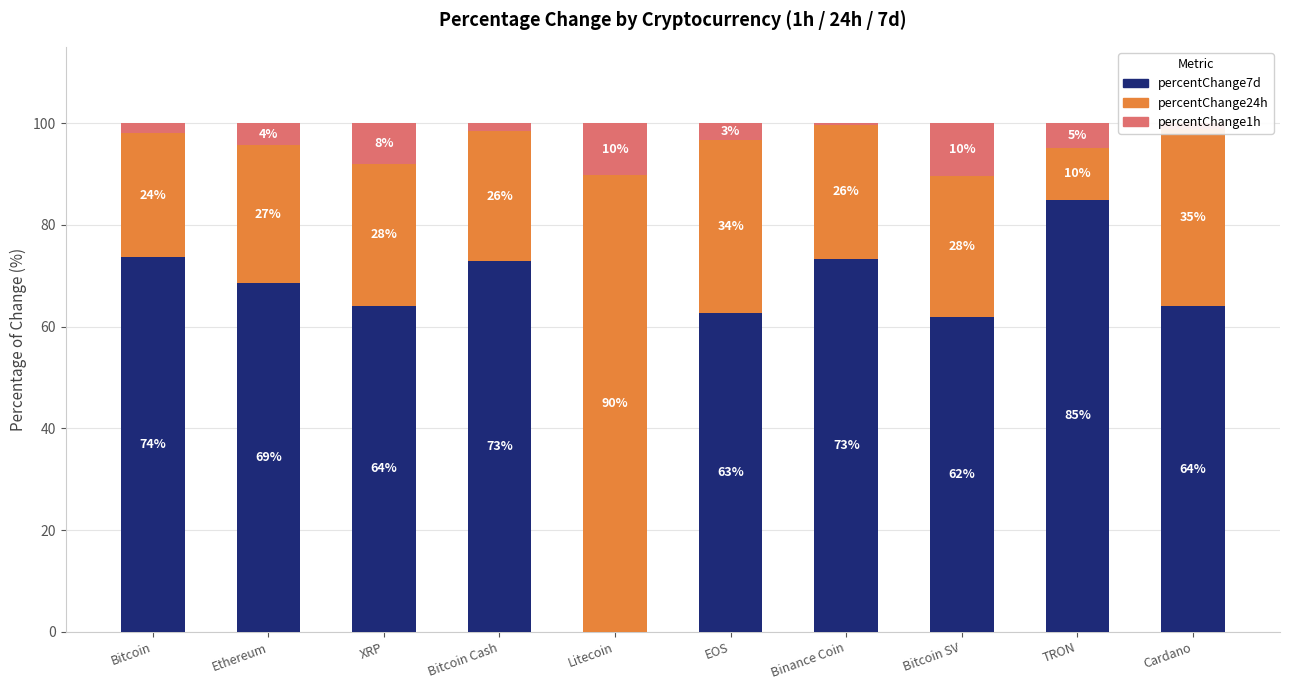

What is the total value across all series at Ethereum?

100.0